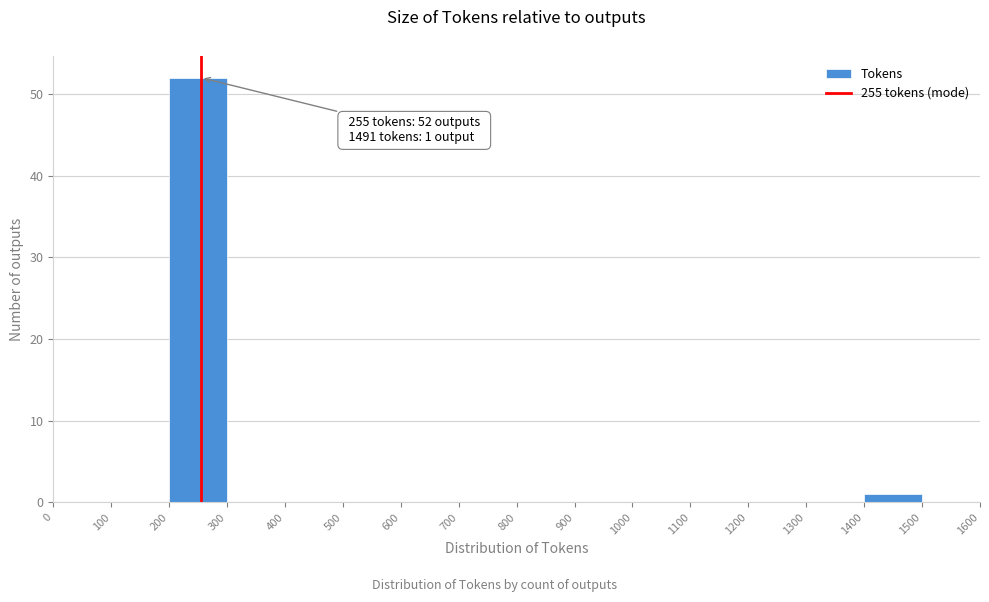

Over which range of the x-axis is the bar tallest?

200 to 300